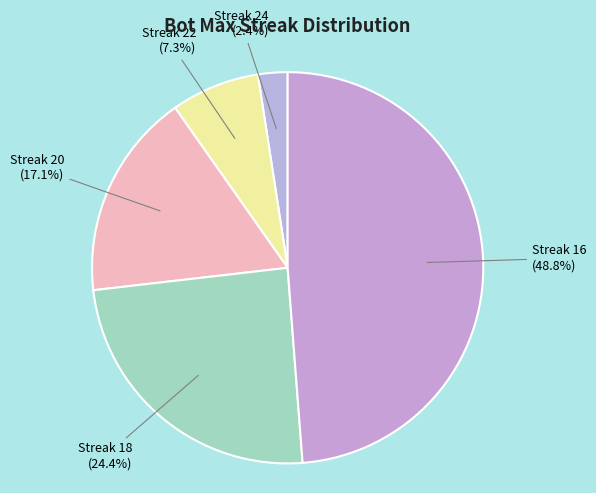

What is the largest slice in the pie chart?

16